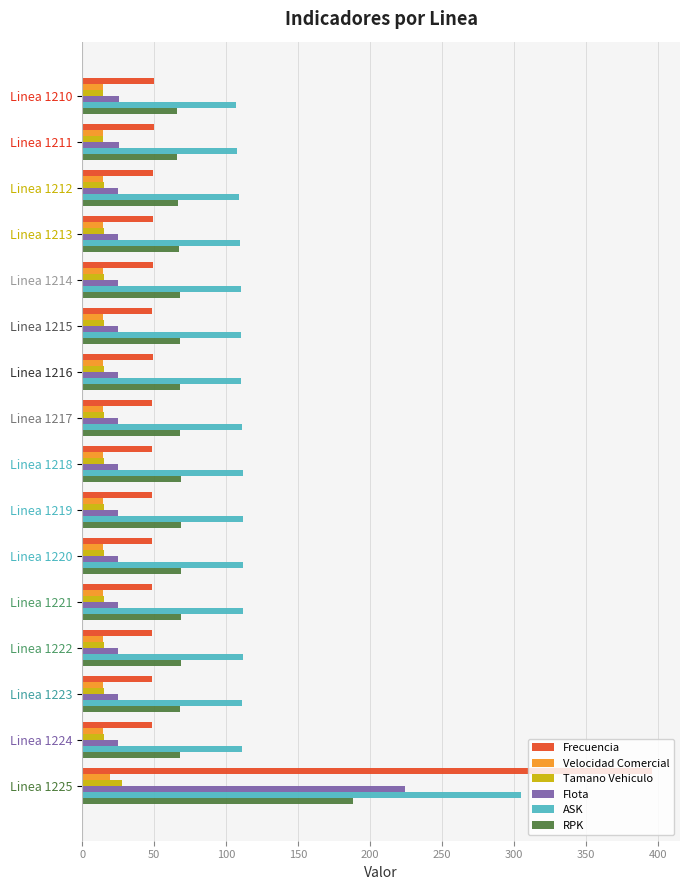

What is the smallest value displayed?

14.3